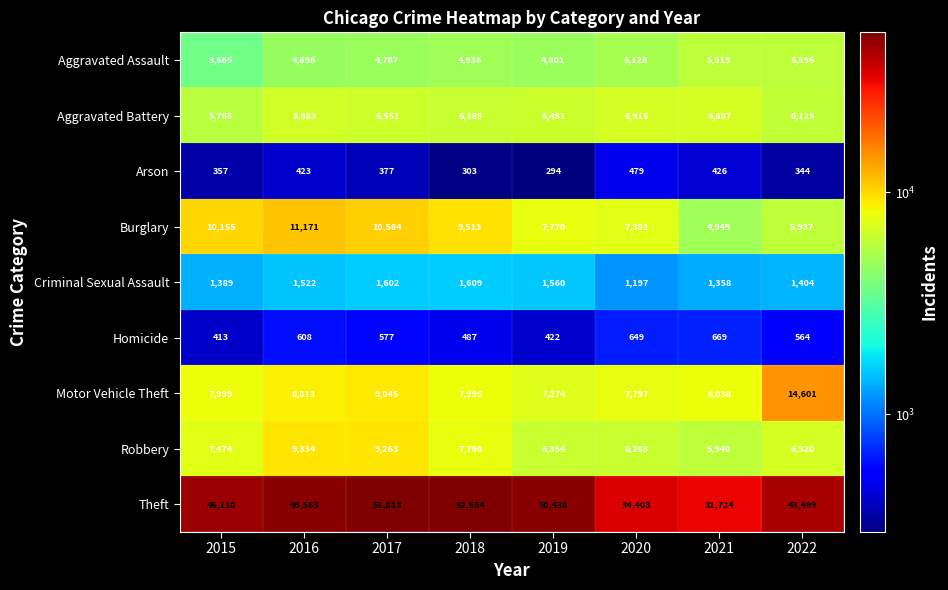

At 2016, list the series in order from largest to smallest.

Theft, Burglary, Robbery, Motor Vehicle Theft, Aggravated Battery, Aggravated Assault, Criminal Sexual Assault, Homicide, Arson